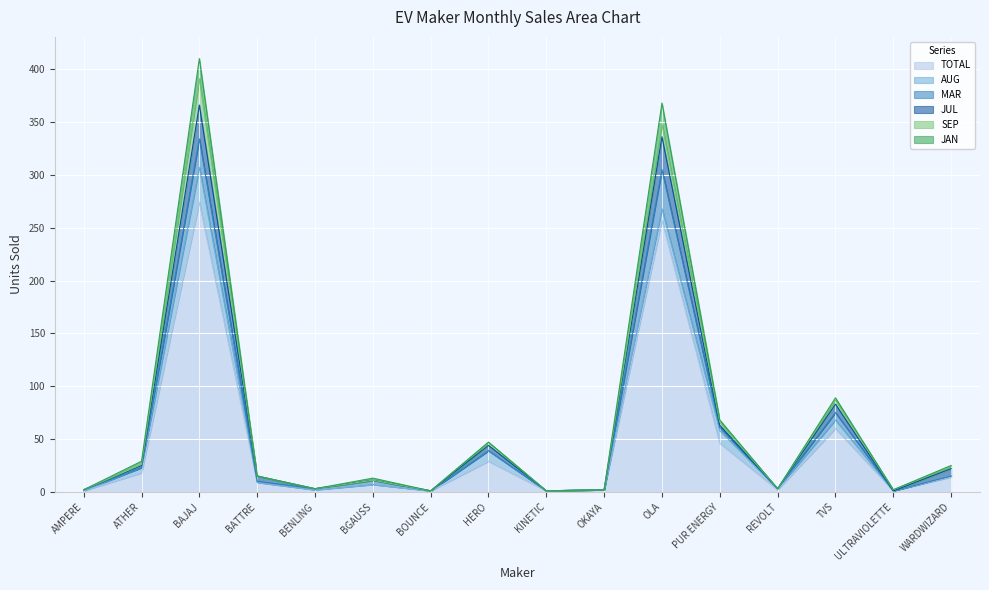

Is the value of JAN at ATHER greater than the value of TOTAL at KINETIC?

Yes